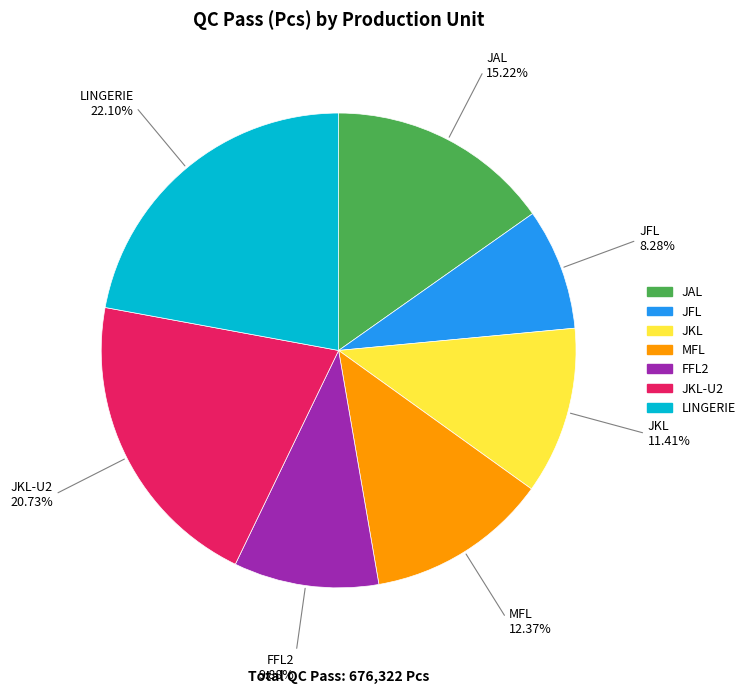

Is there a majority slice in this chart?

No